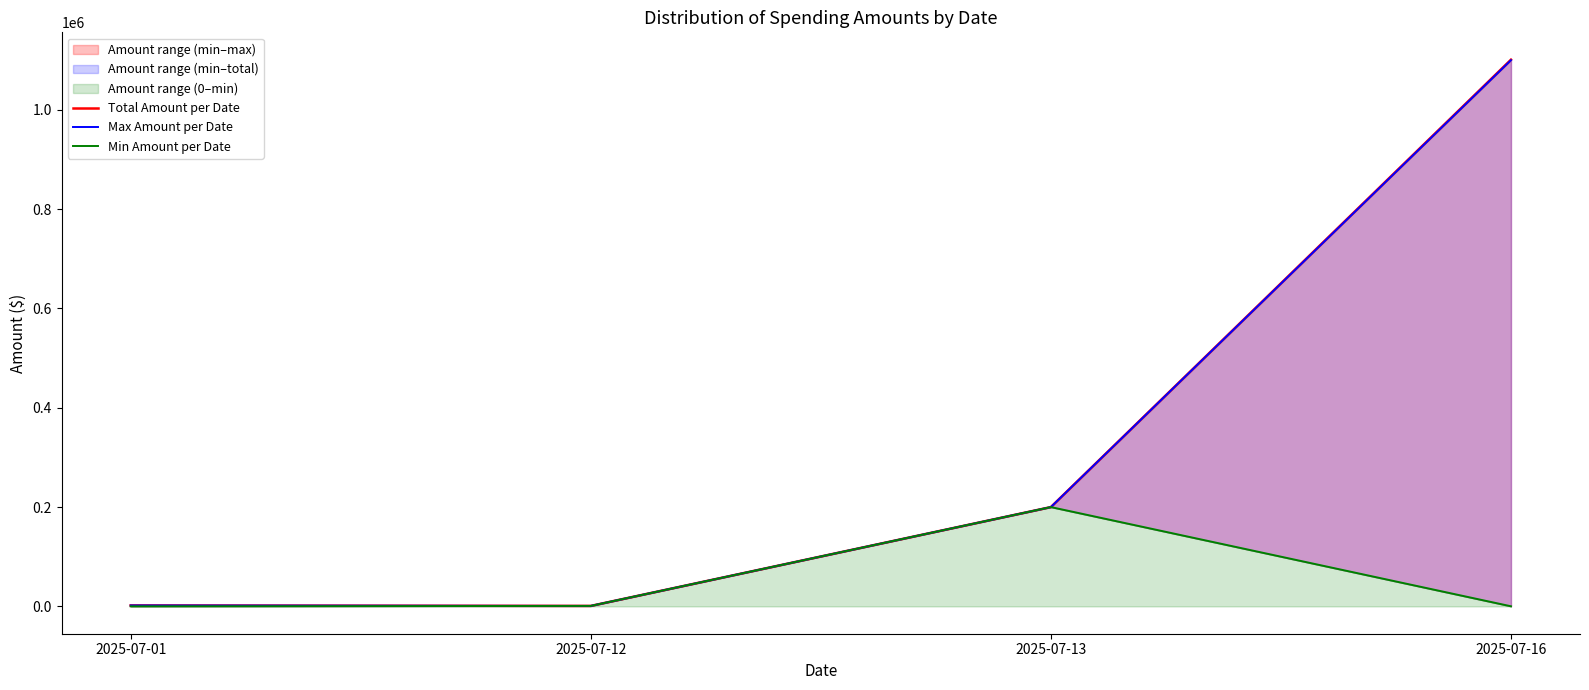

What is the value of the Total Amount per Date point at the 4th from the left?

1101000.0